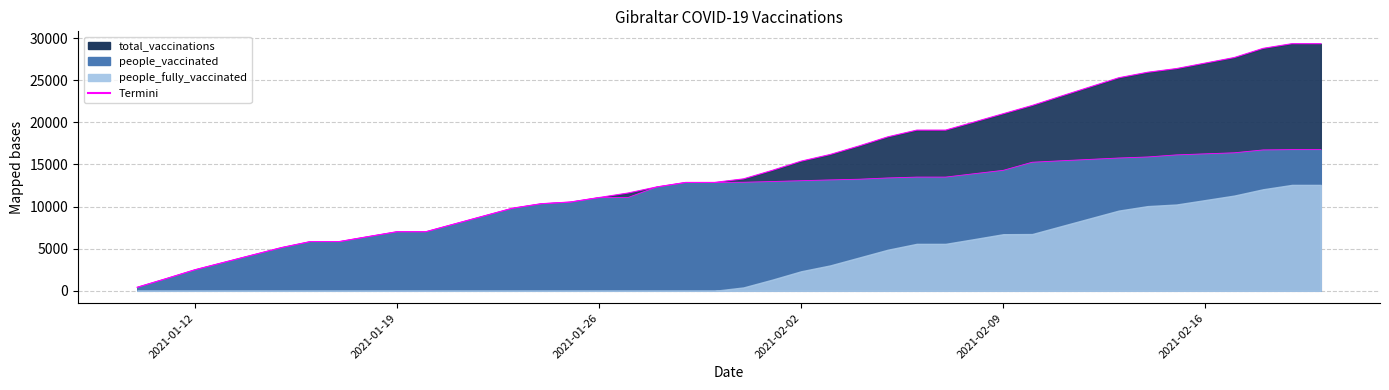

At how many categories does at least one series exceed 24187?

9